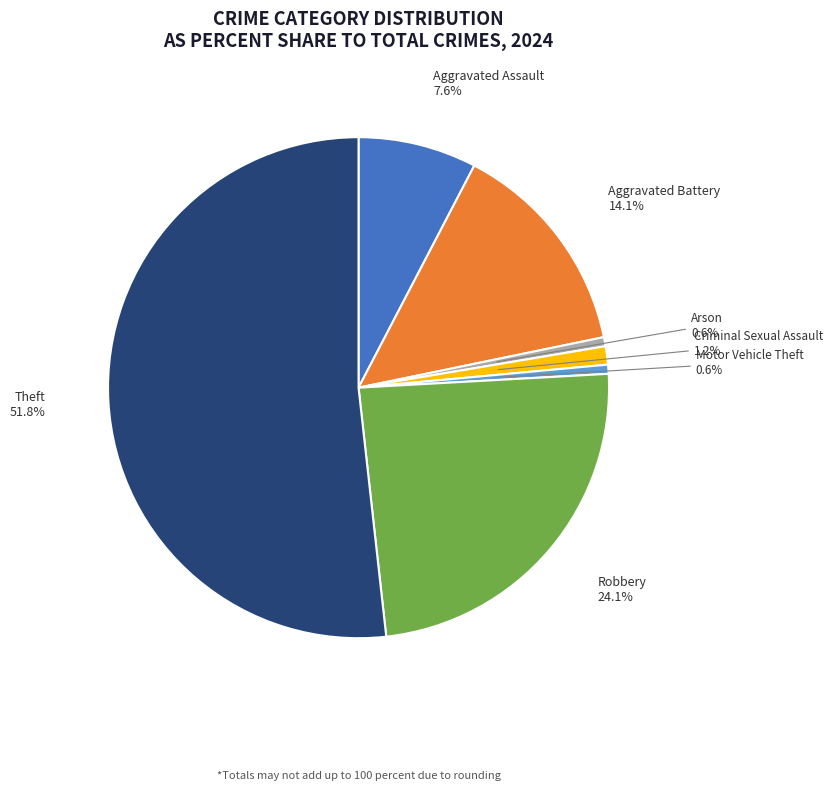

What percentage is the Aggravated Assault slice, to the nearest percent?

8%